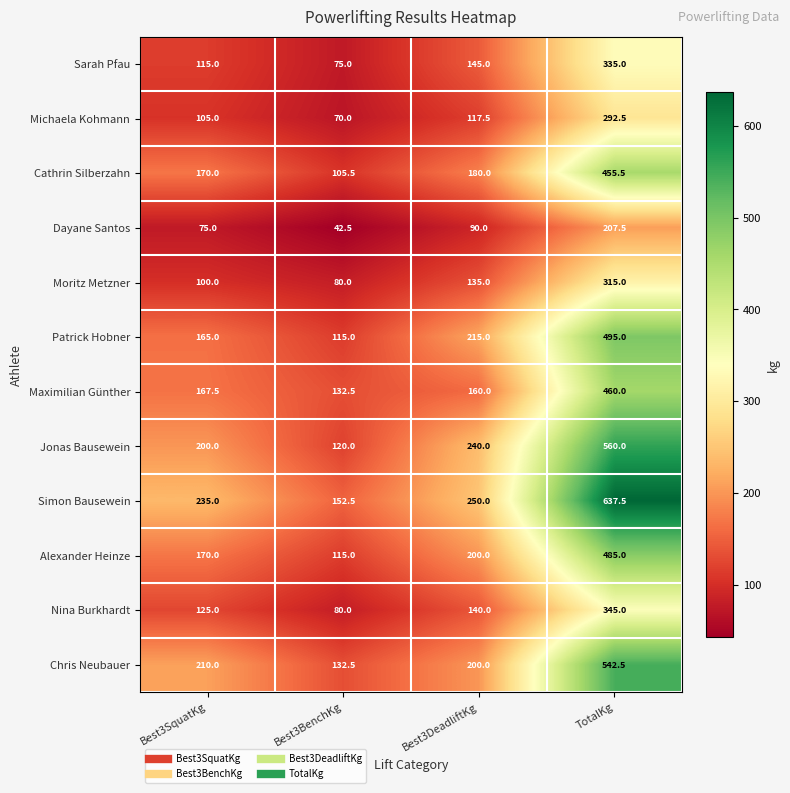

Rank the series by their maximum value, from lowest to highest.

Dayane Santos, Michaela Kohmann, Moritz Metzner, Sarah Pfau, Nina Burkhardt, Cathrin Silberzahn, Maximilian Günther, Alexander Heinze, Patrick Hobner, Chris Neubauer, Jonas Bausewein, Simon Bausewein